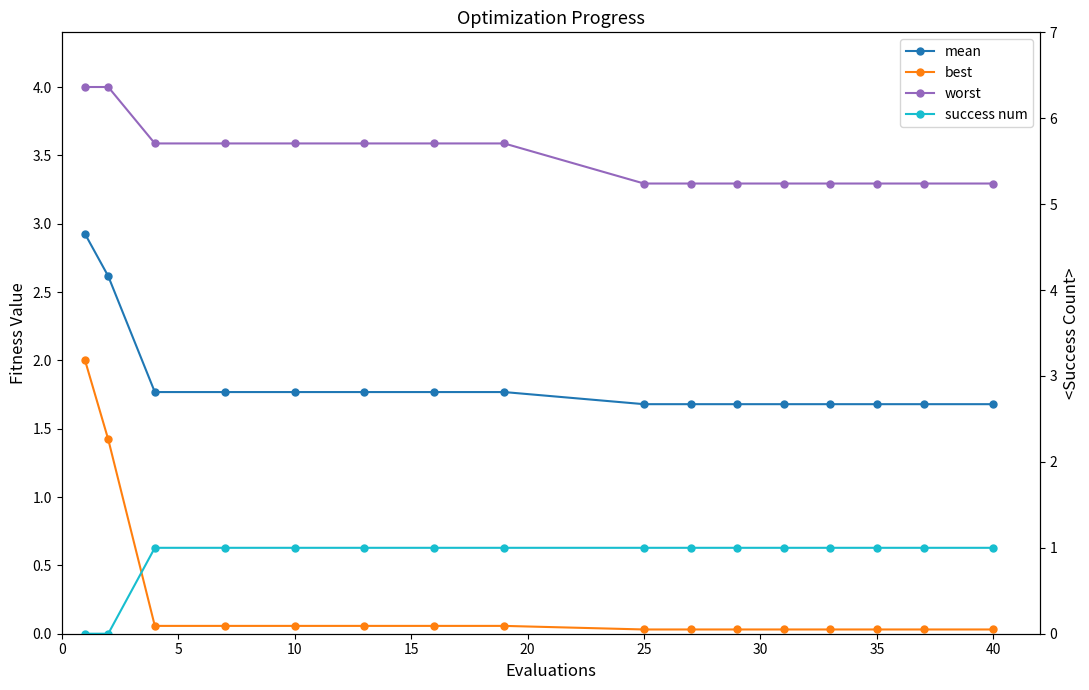

True or false: best and worst intersect in this chart.

False